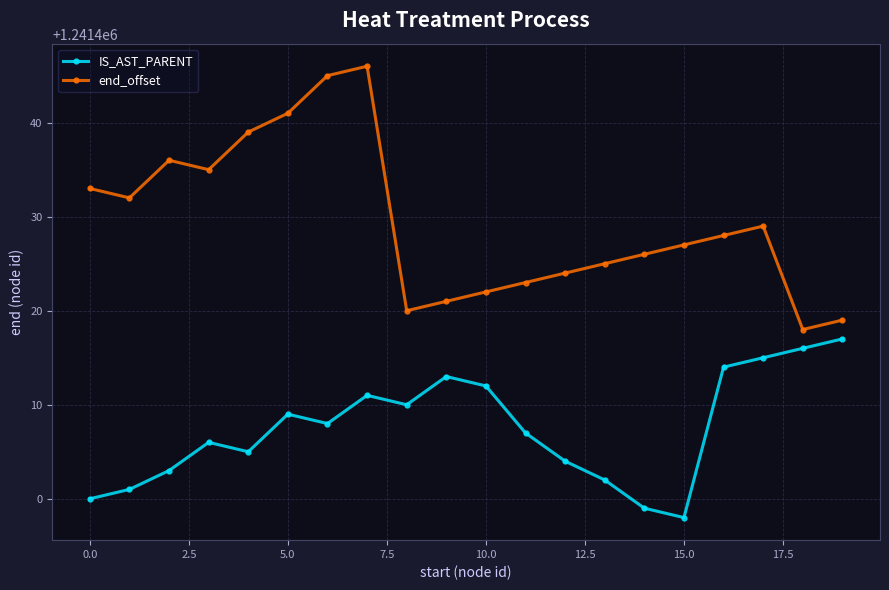

Reading right to left, what are all the values shown in this chart?

IS_AST_PARENT: 1241417	1241416	1241415	1241414	1241398	1241399	1241402	1241404	1241407	1241412	1241413	1241410	1241411	1241408	1241409	1241405	1241406	1241403	1241401	1241400
end_offset: 1241419	1241418	1241429	1241428	1241427	1241426	1241425	1241424	1241423	1241422	1241421	1241420	1241446	1241445	1241441	1241439	1241435	1241436	1241432	1241433